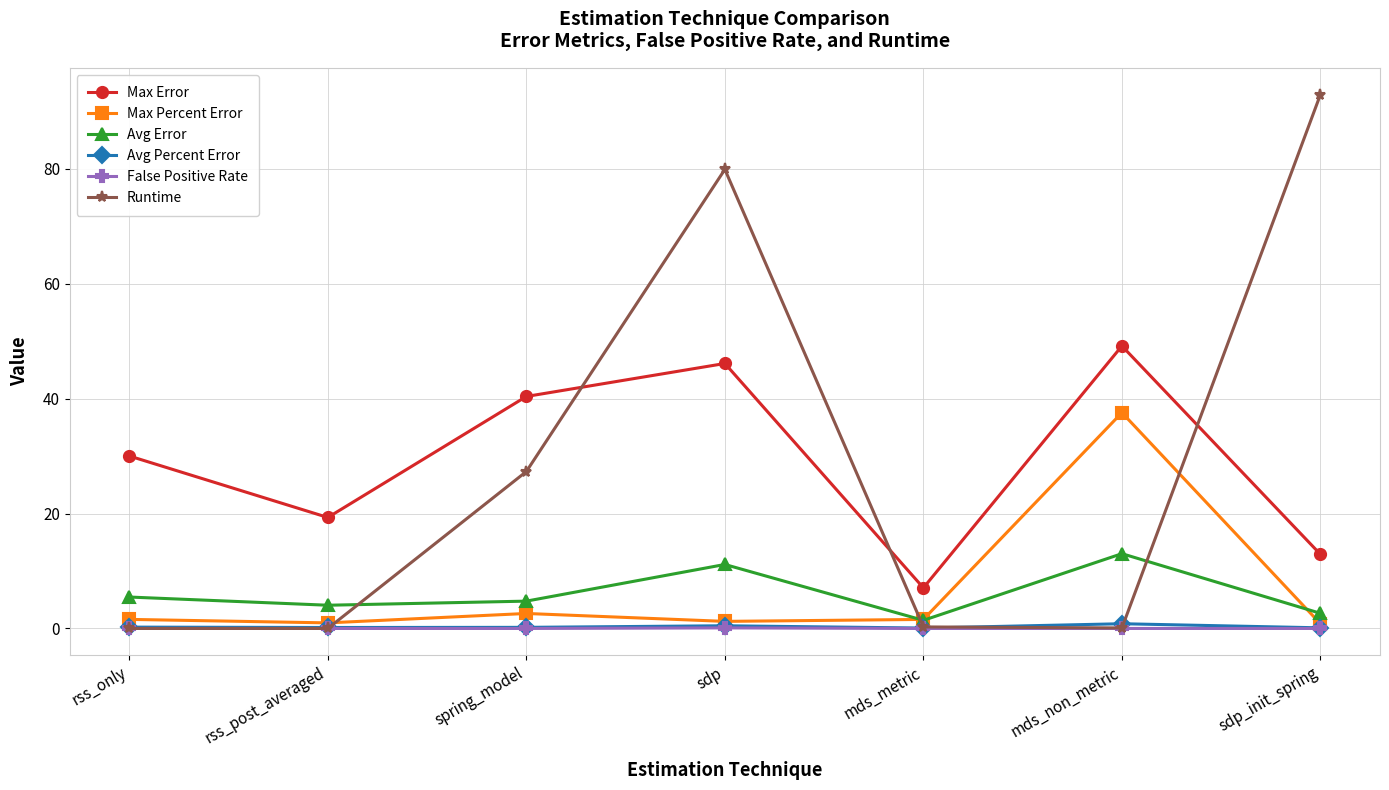

Is it true that Max Error equals 19.0 at spring_model?

False